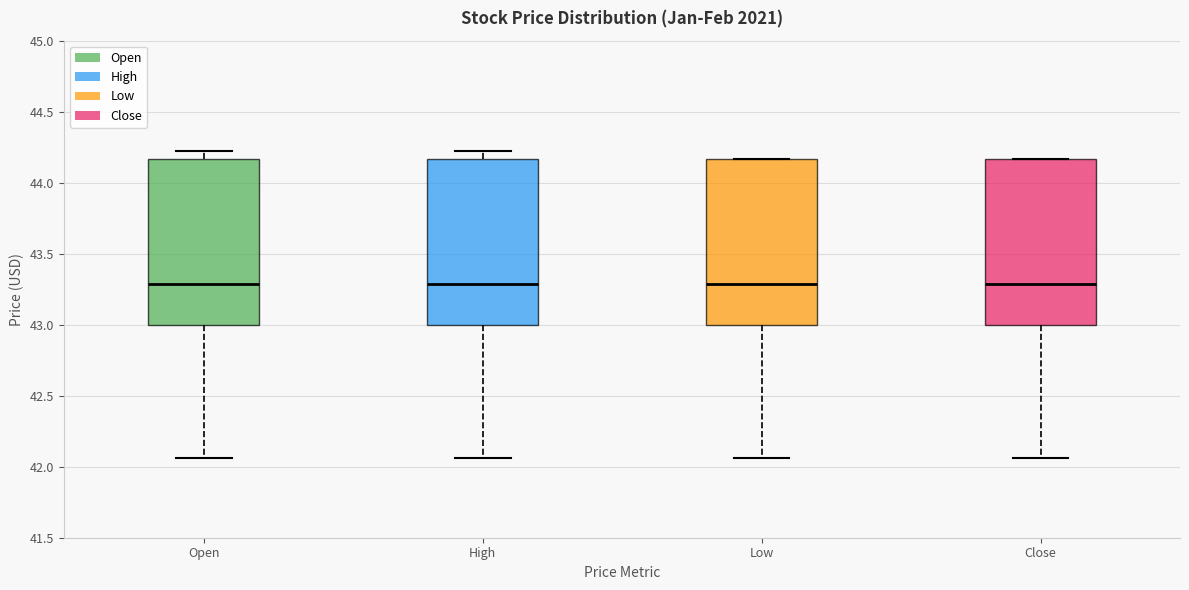

Where does the upper whisker of the box for High end on the y-axis? The values are not printed on the chart, so give them approximately, as read against the axis.

44.20